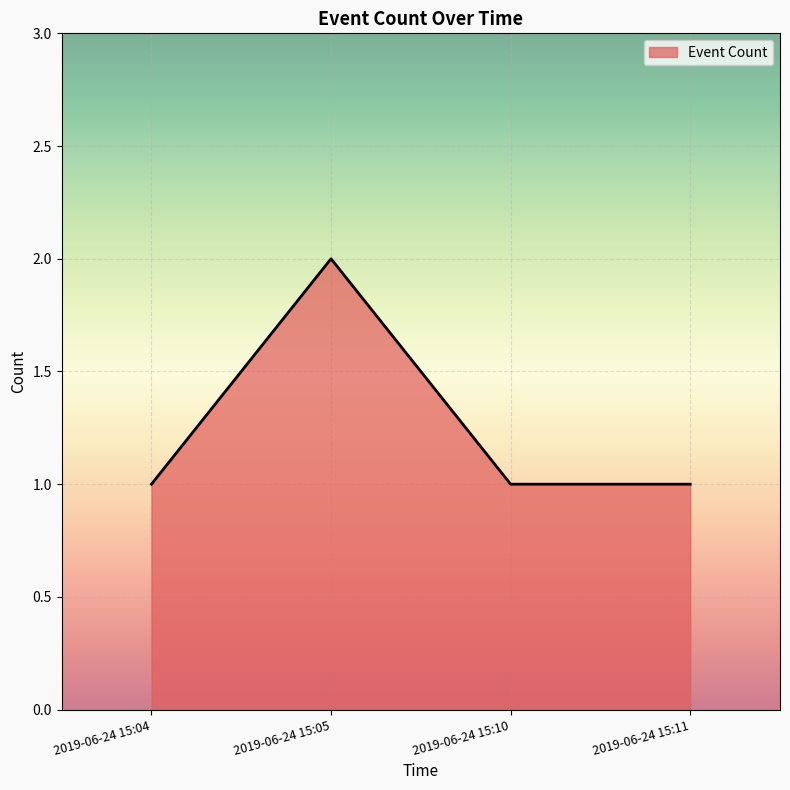

What is the minimum value shown in the chart?

1